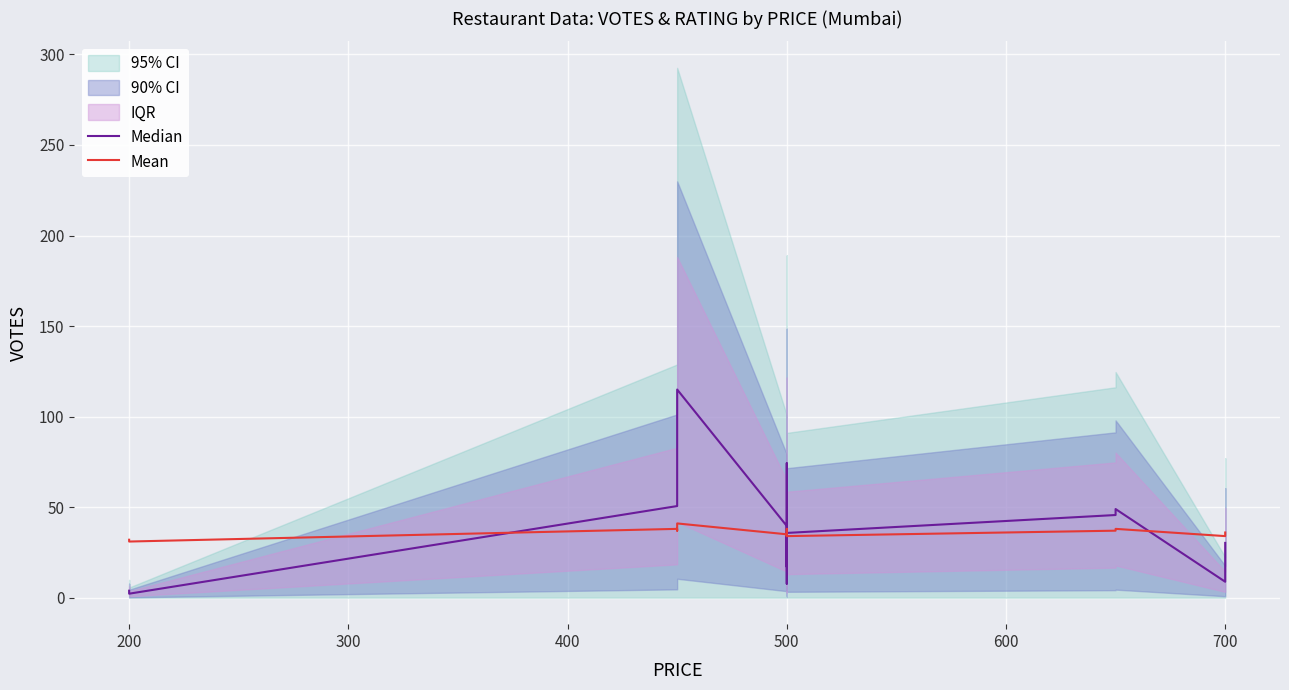

What is the total value across all series at 500?

74.6